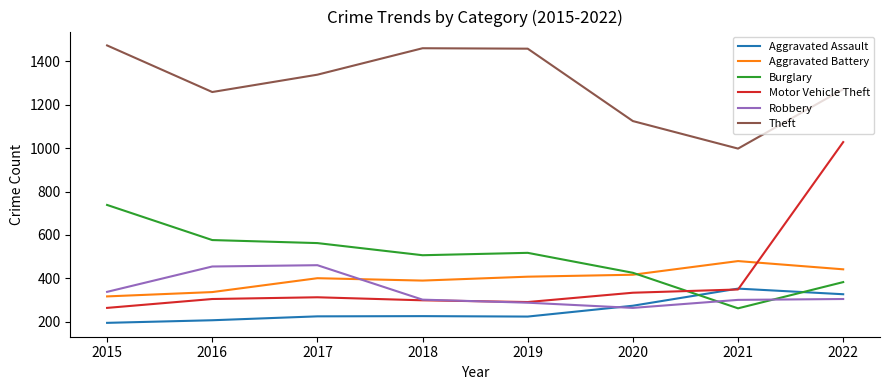

Which series has the widest spread of values?

Motor Vehicle Theft